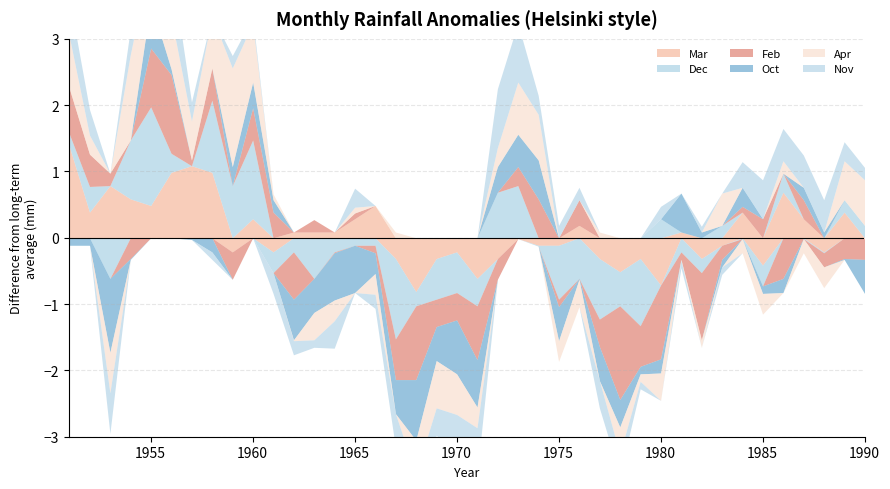

At 1953, list the series in order from largest to smallest.

Mar, Feb, Dec, Apr, Nov, Oct